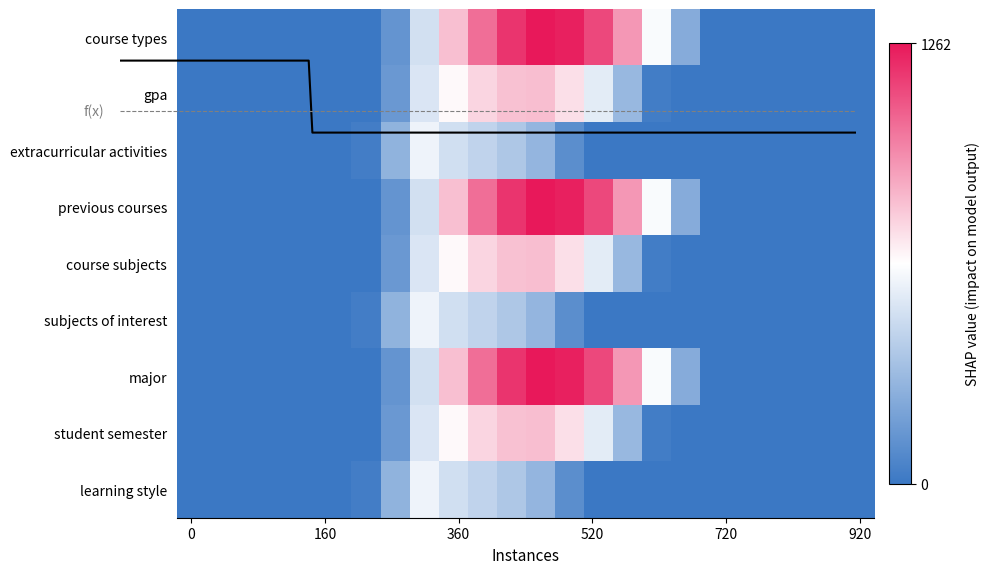

List the series in order of their peak value, highest first.

course types, previous courses, major, gpa, course subjects, student semester, extracurricular activities, subjects of interest, learning style